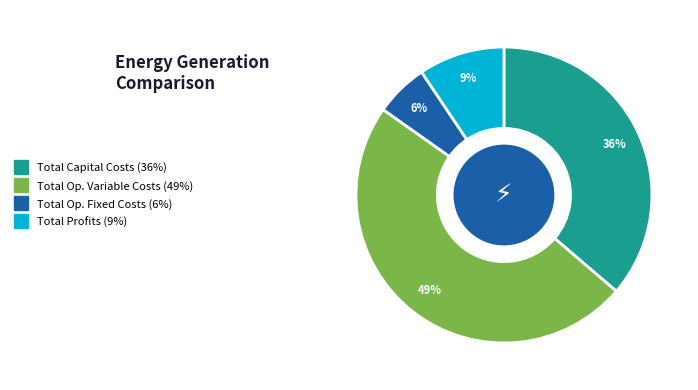

Is there a majority slice in this chart?

No